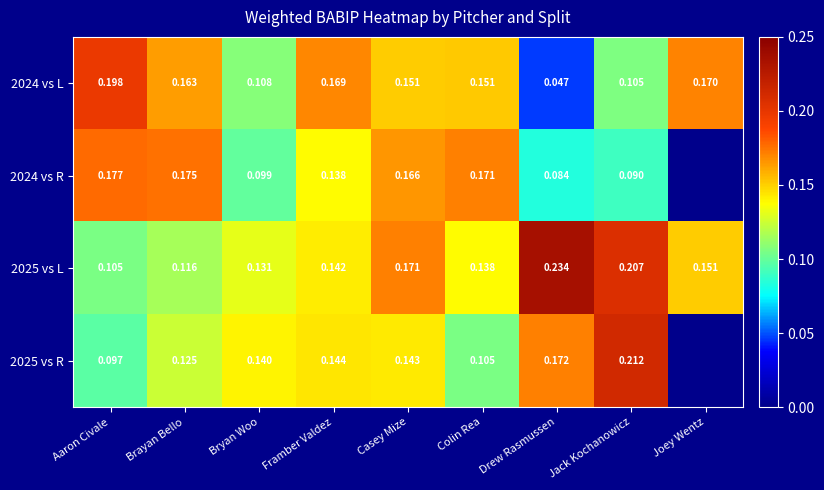

At which category is the sum across all series the highest?

Casey Mize